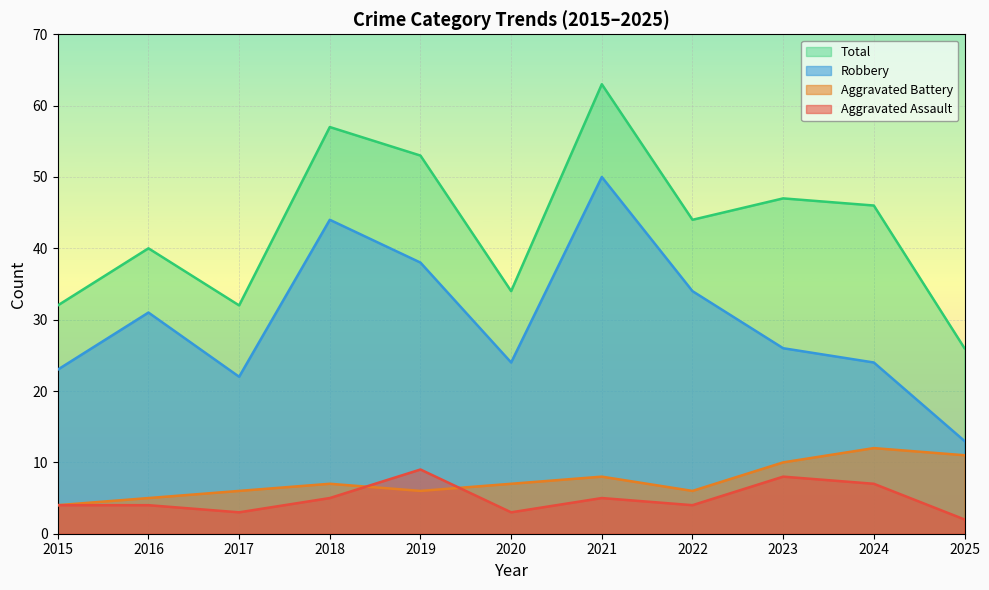

At which category is the sum across all series the highest?

2021